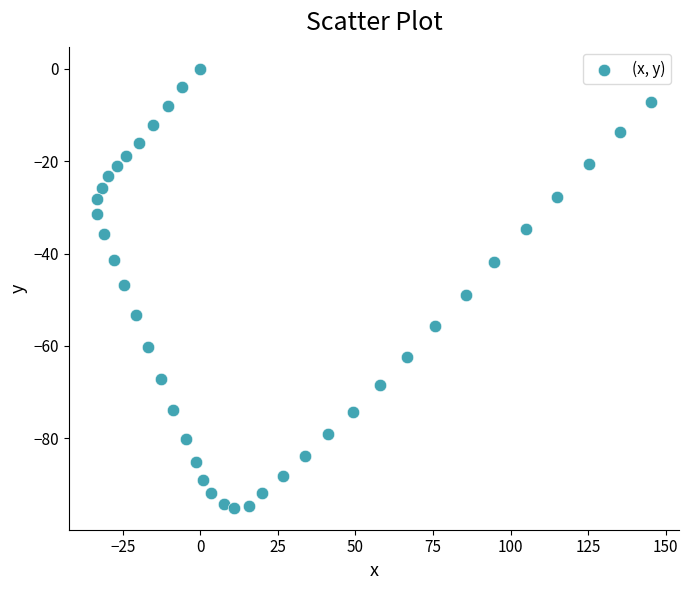

What is the range of X values (max minus min)?

178.7